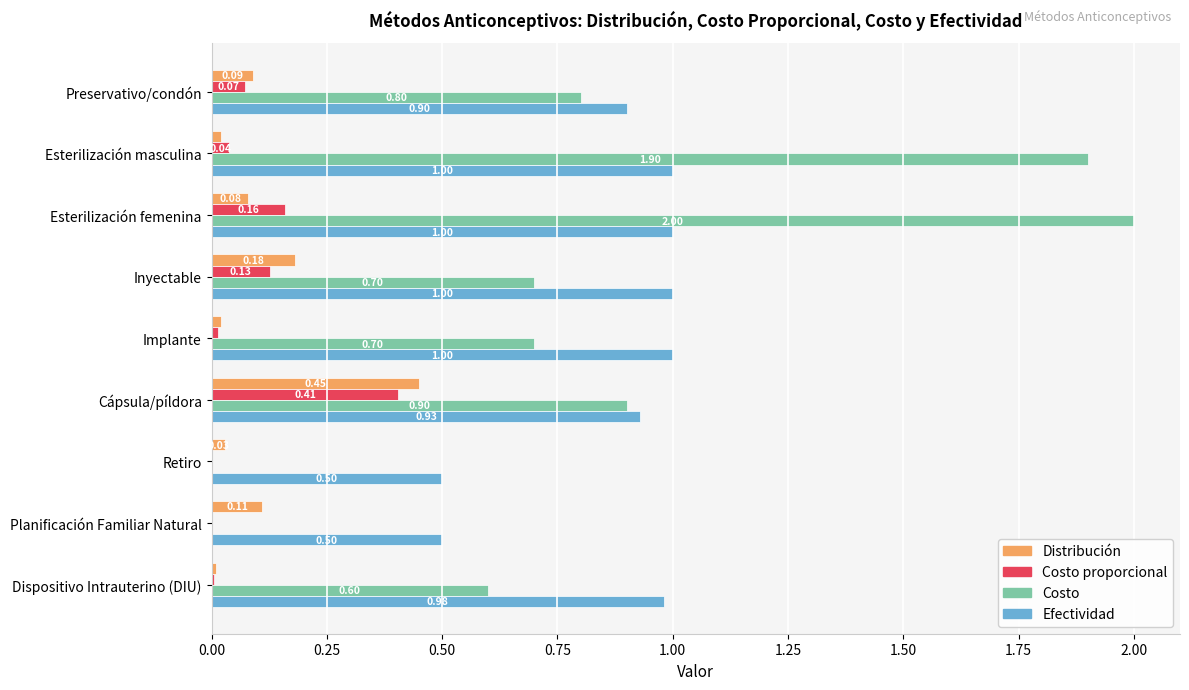

Between Esterilización masculina and Esterilización femenina, which series saw the biggest shift?

Costo proporcional